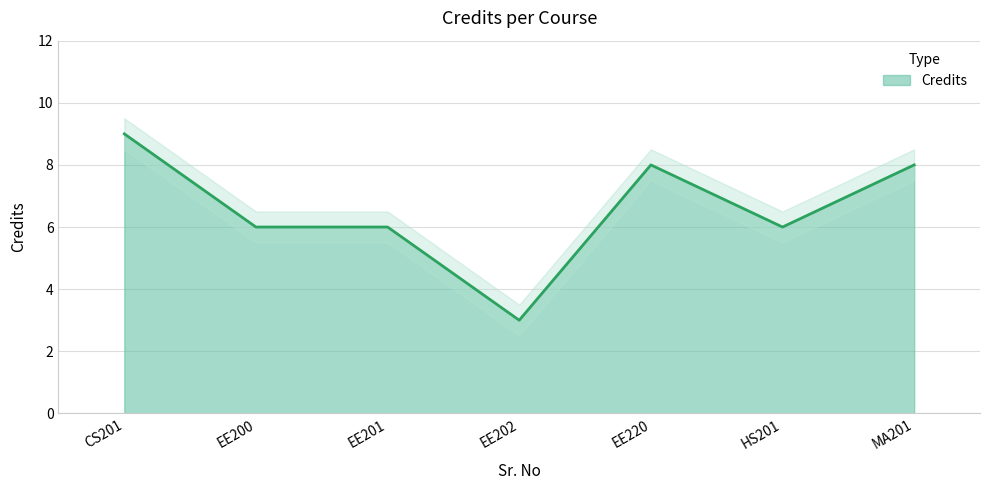

What is the minimum value for Credits?

3